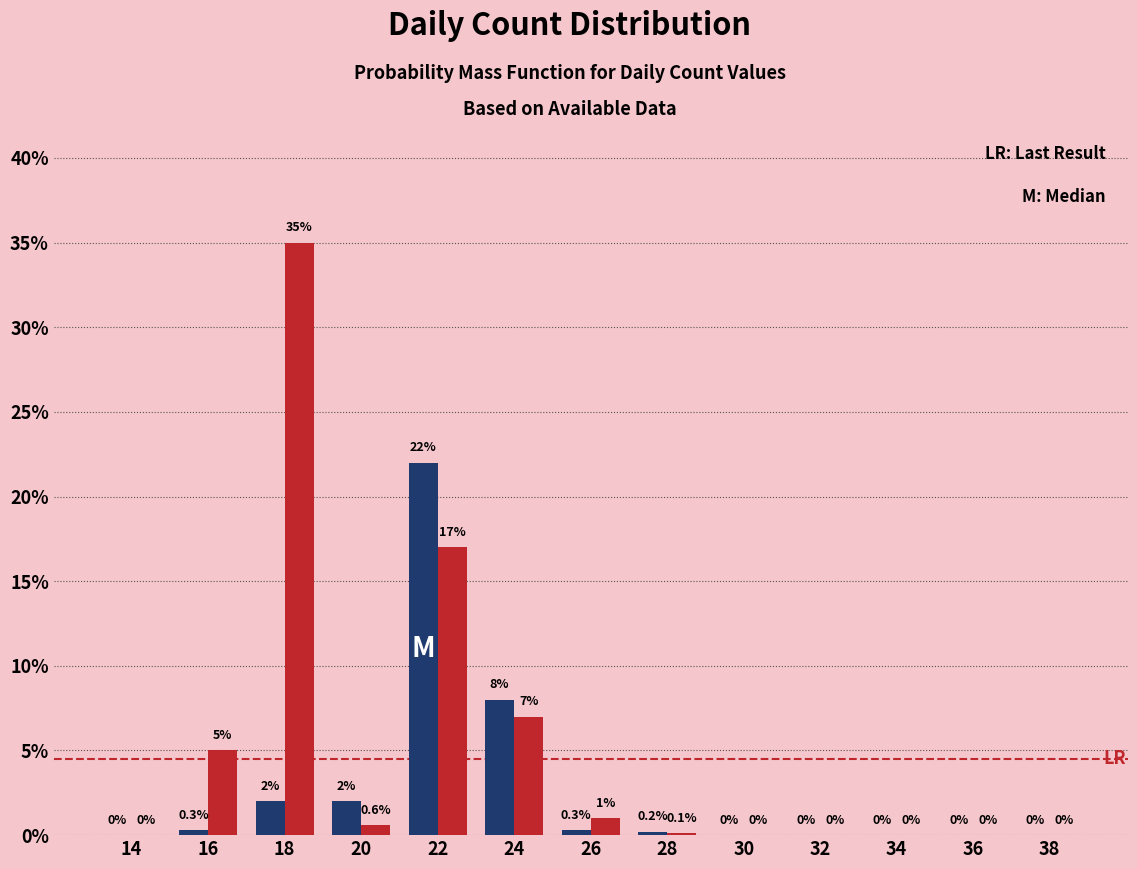

At which category is the sum across all series the highest?

22